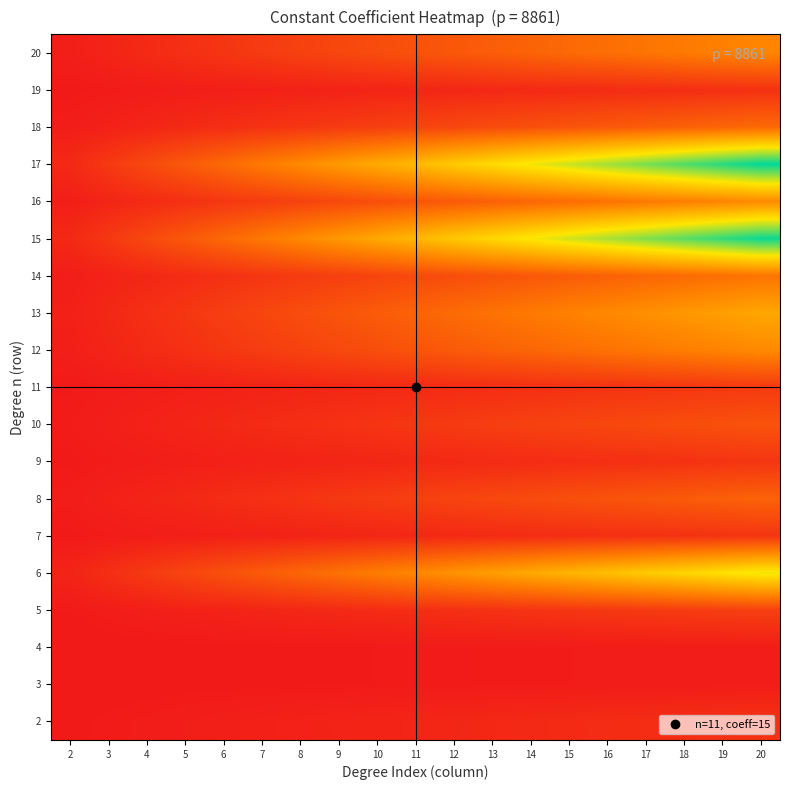

Rank the series by their maximum value, from highest to lowest.

17, 15, 6, 13, 12, 16, 20, 14, 18, 8, 10, 5, 11, 7, 9, 2, 19, 3, 4